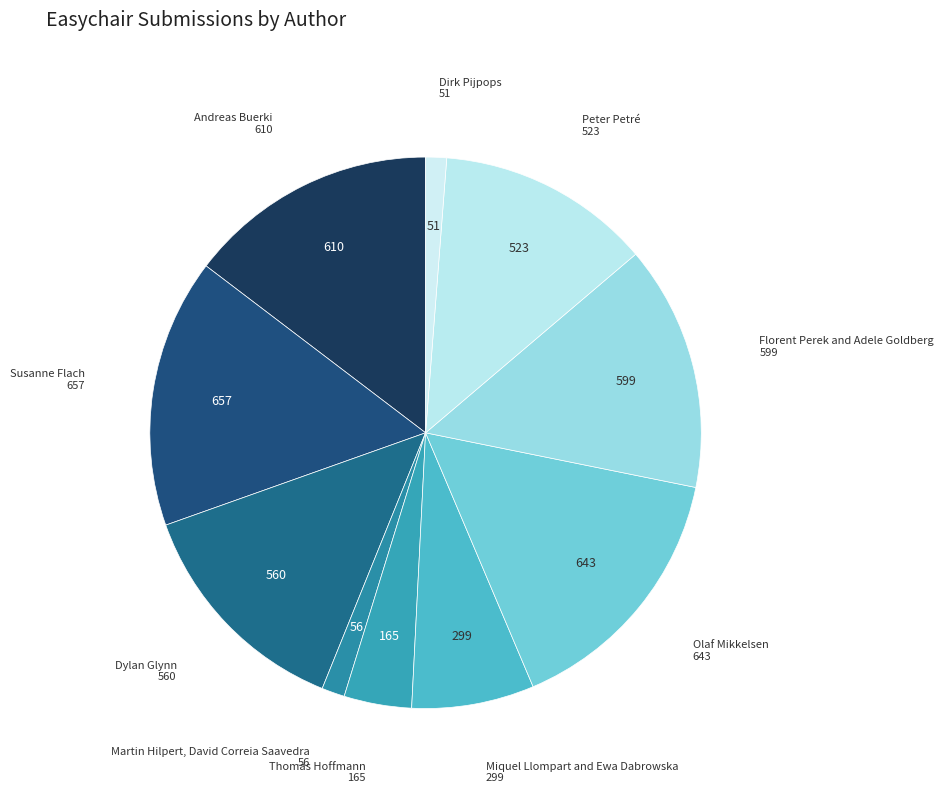

Is the sum of Florent Perek and Adele Goldberg and Miquel Llompart and Ewa Dabrowska greater than half?

No